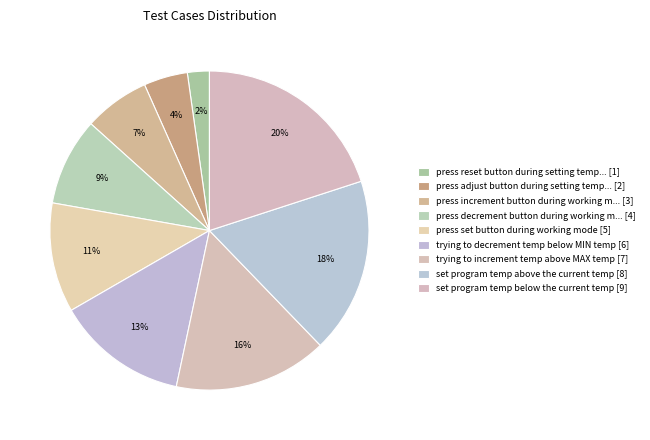

What is the largest slice in the pie chart?

set program temp below the current temp [9]